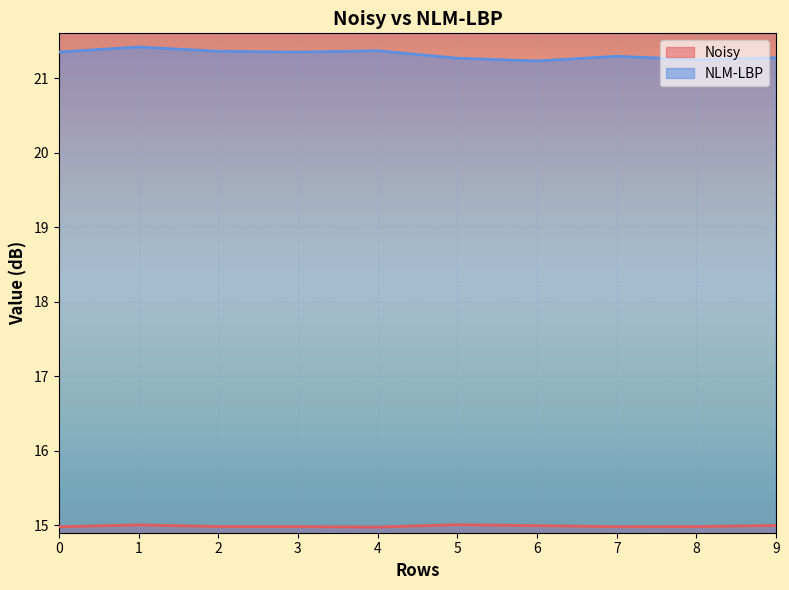

How many data points does each series have?

10